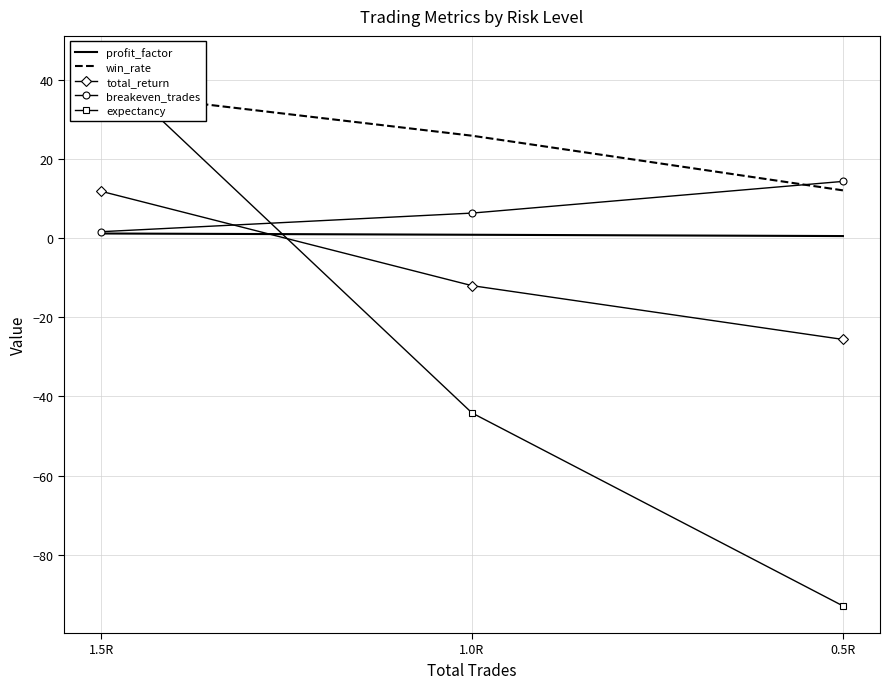

Reading right to left, transcribe all the data shown in this chart.

profit_factor: 1.5R=1.1	1.0R=0.8	0.5R=0.5
win_rate: 1.5R=36.8	1.0R=25.8	0.5R=12.0
total_return: 1.5R=11.8	1.0R=-12.0	0.5R=-25.6
breakeven_trades: 1.5R=1.6	1.0R=6.3	0.5R=14.3
expectancy: 1.5R=44.2	1.0R=-44.2	0.5R=-92.9